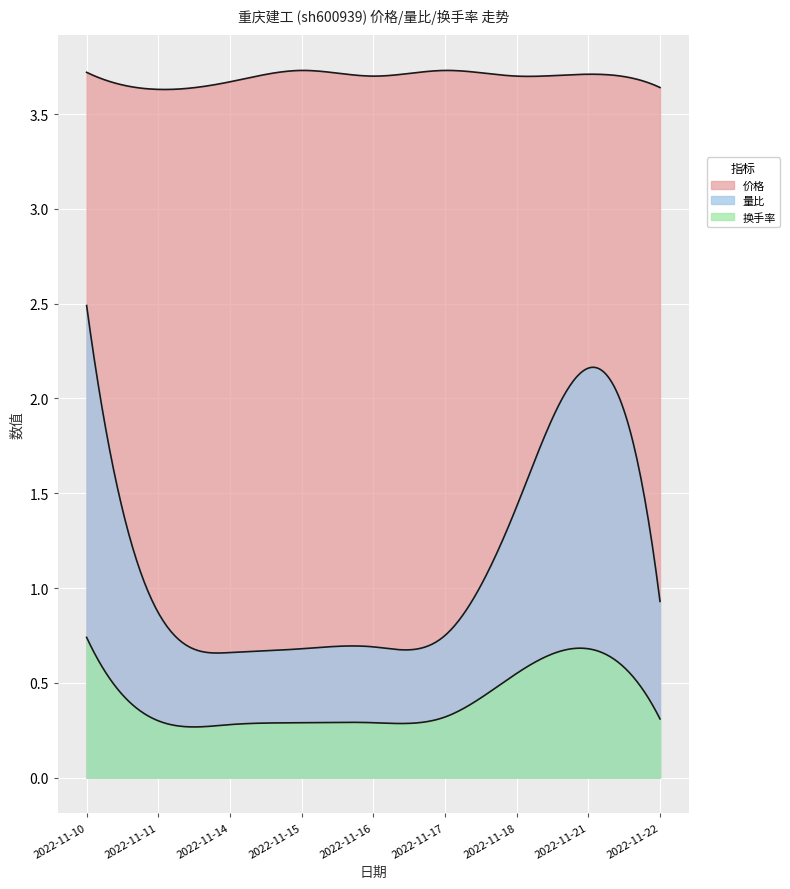

Is the value of 价格 at 2022-11-14 greater than the value of 换手率 at 2022-11-21?

Yes